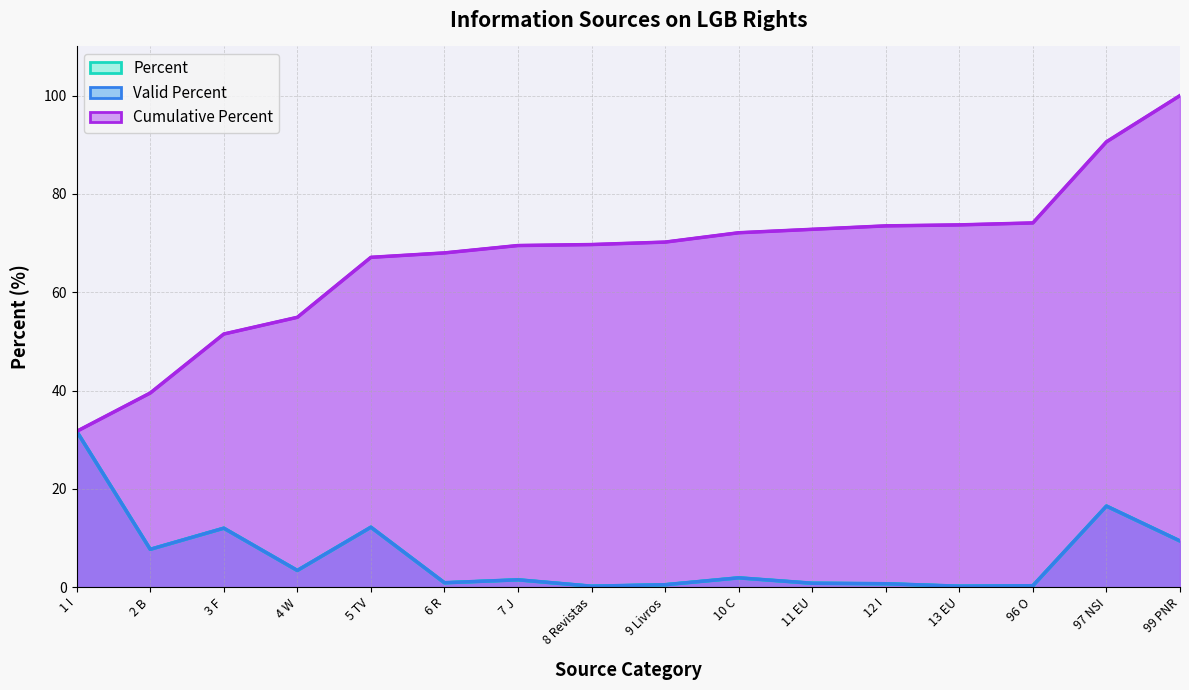

True or false: Percent and Cumulative Percent cross at least once.

False